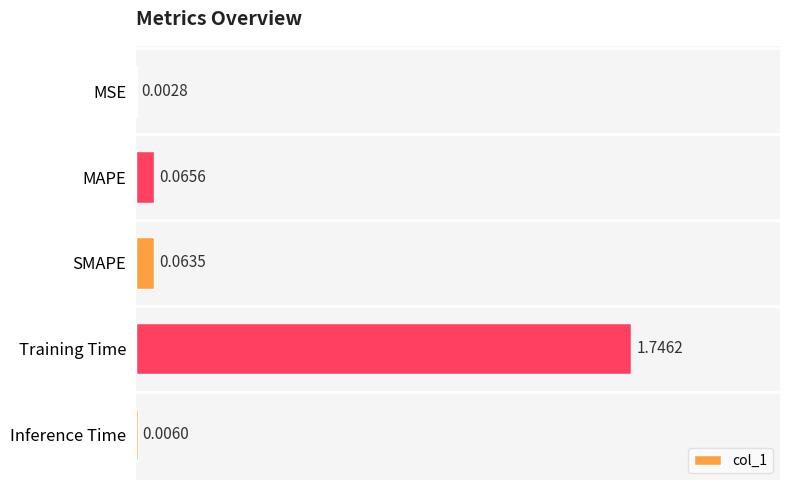

Does the chart contain stacked bars?

No